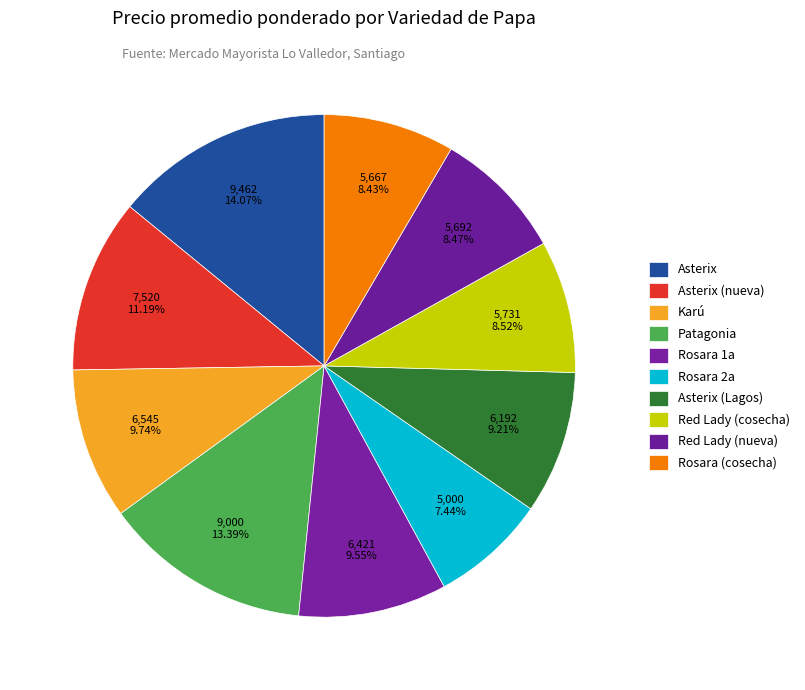

Does Red Lady (nueva) represent more than half of the total?

No